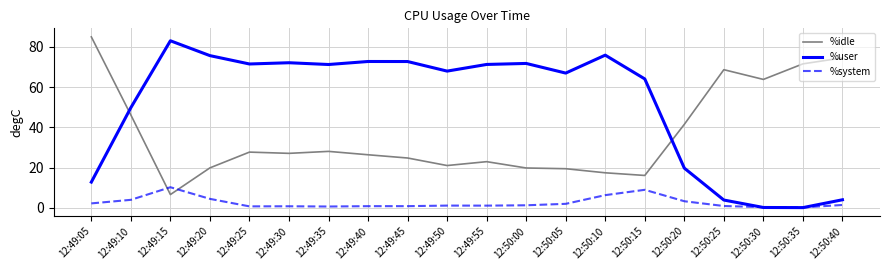

What is the maximum value shown in the chart?

85.0